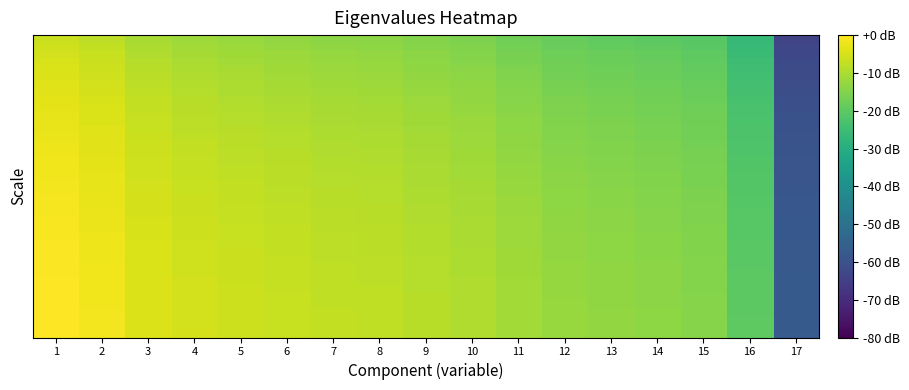

Count the number of categories in the chart.

17